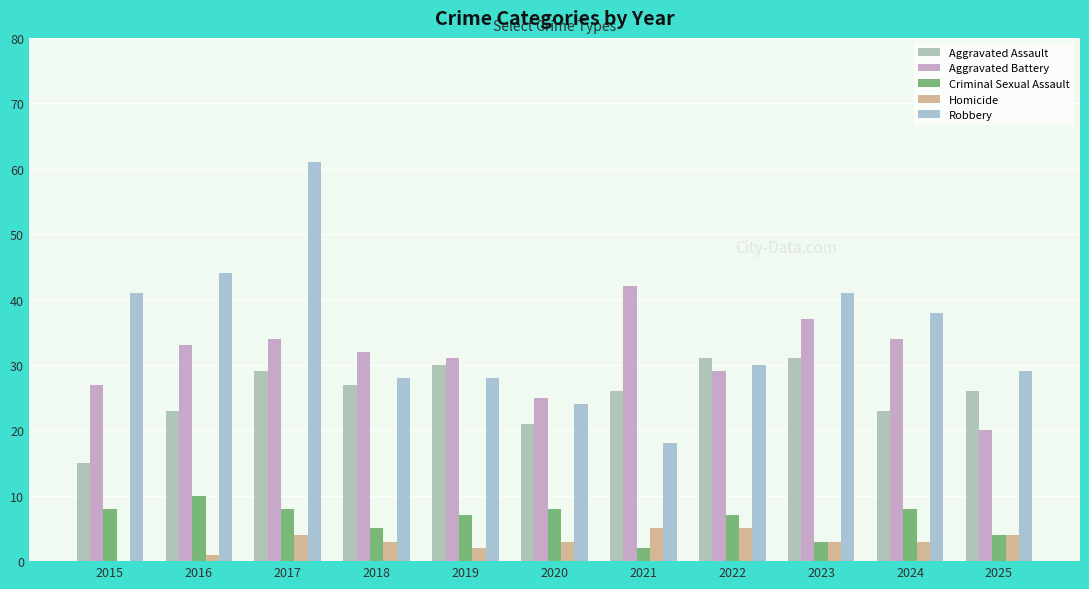

Which series has the largest range (max minus min)?

Robbery